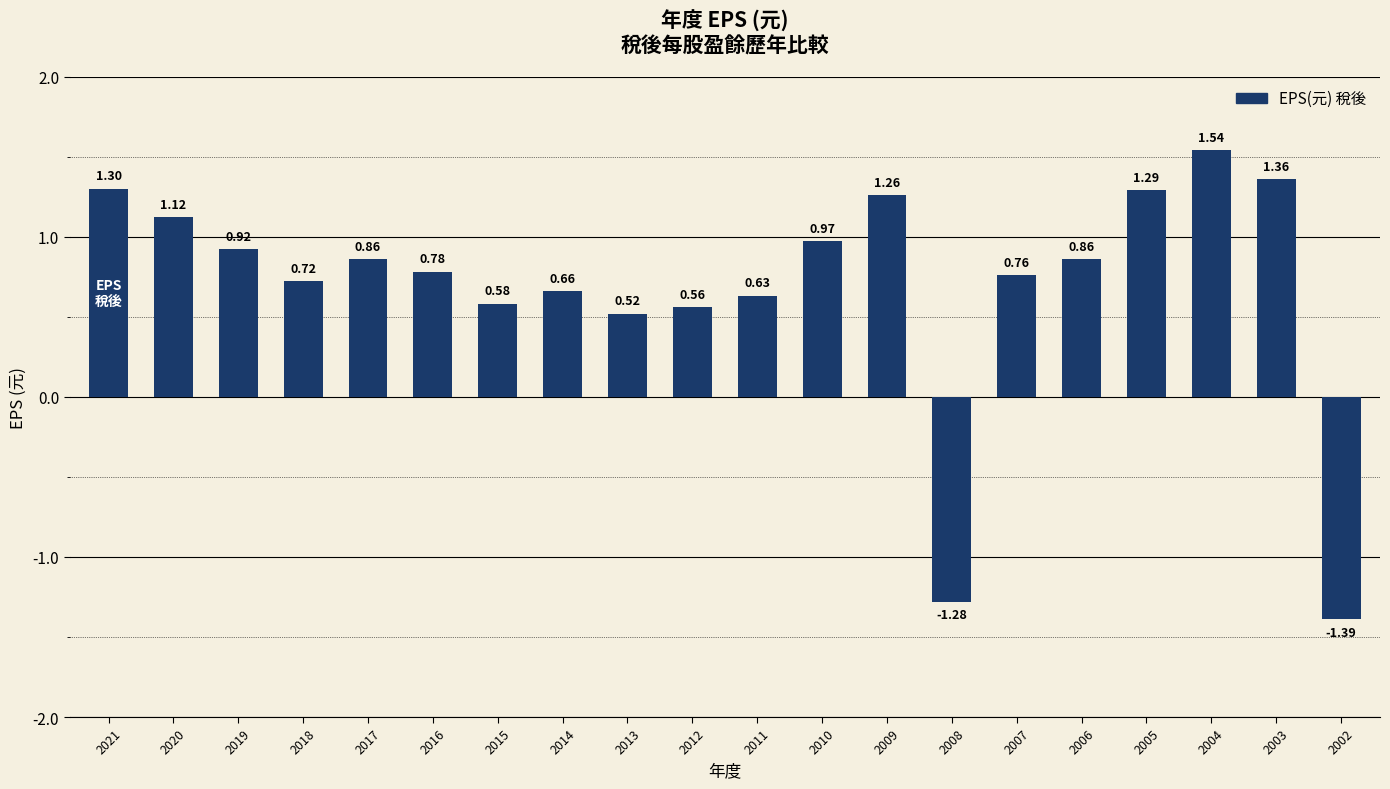

What is the change in value from 2019 to 2008?

-2.2